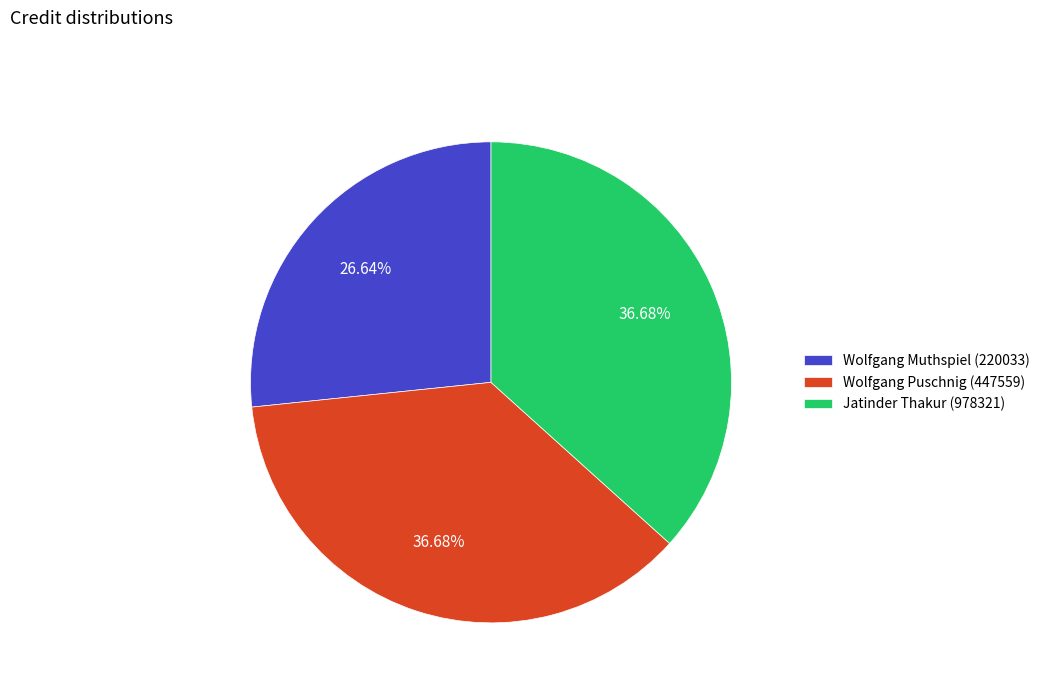

Is the sum of Wolfgang Muthspiel (220033) and Jatinder Thakur (978321) greater than half?

Yes